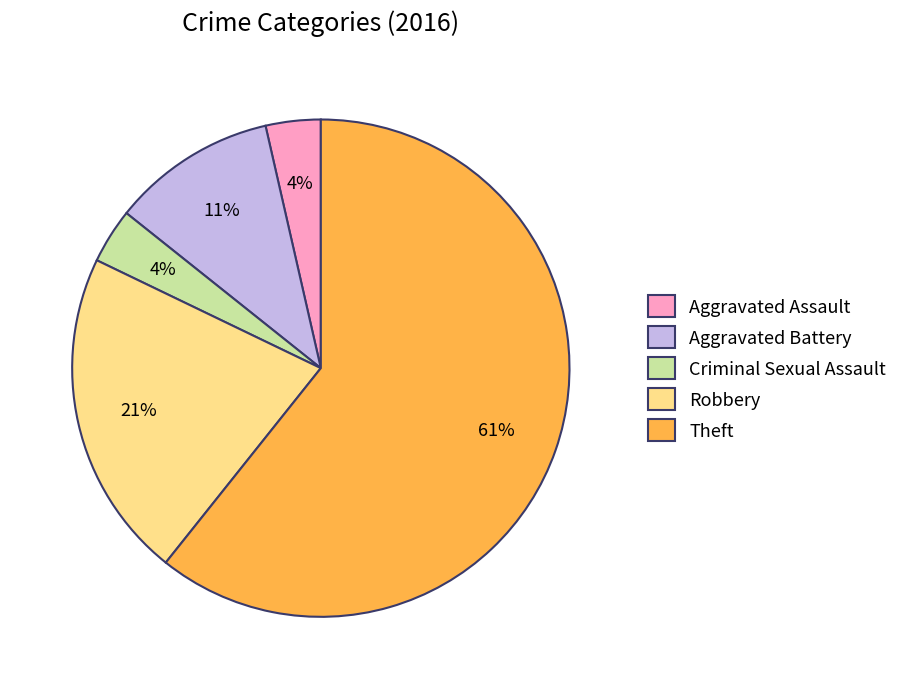

To the nearest percent, what is the average slice percentage?

20%